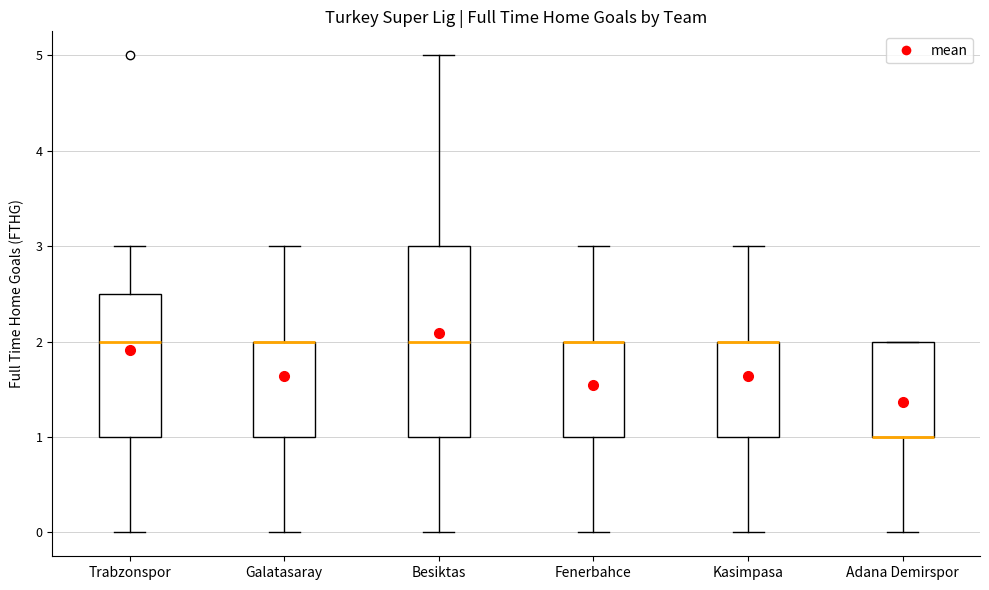

Reading left to right, read every box against the y-axis: the position of its median line, the range the box covers, and the ends of its whiskers. The values are not printed on the chart, so give them approximately, as read against the axis.

Trabzonspor: median 2.0, box 1.0 to 2.5, whiskers 0.0 to 3.0
Galatasaray: median 2.0 (drawn on the box's upper edge), box 1.0 to 2.0, whiskers 0.0 to 3.0
Besiktas: median 2.0, box 1.0 to 3.0, whiskers 0.0 to 5.0
Fenerbahce: median 2.0 (drawn on the box's upper edge), box 1.0 to 2.0, whiskers 0.0 to 3.0
Kasimpasa: median 2.0 (drawn on the box's upper edge), box 1.0 to 2.0, whiskers 0.0 to 3.0
Adana Demirspor: median 1.0 (drawn on the box's lower edge), box 1.0 to 2.0, whiskers 0.0 to 2.0